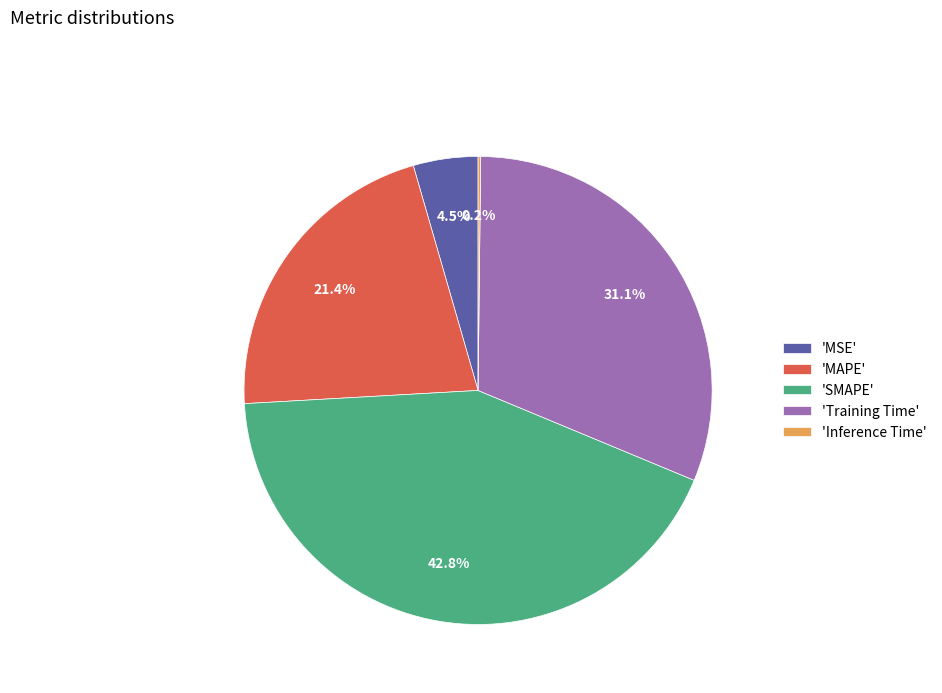

Combined, what portion of the pie is 'Training Time' and 'MSE'?

35.6%